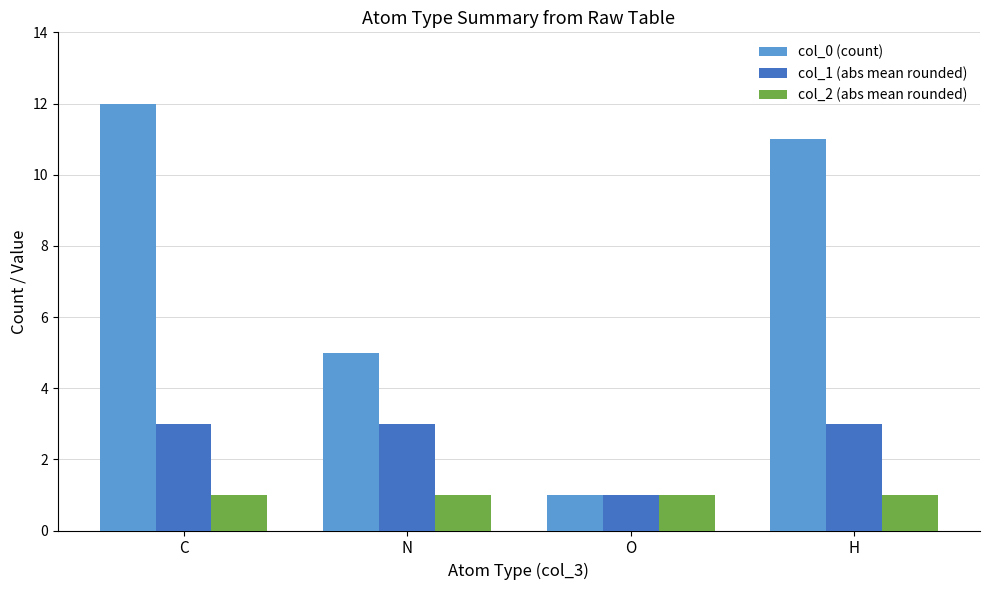

Rank the series by their maximum value, from highest to lowest.

col_0 (count), col_1 (abs mean rounded), col_2 (abs mean rounded)